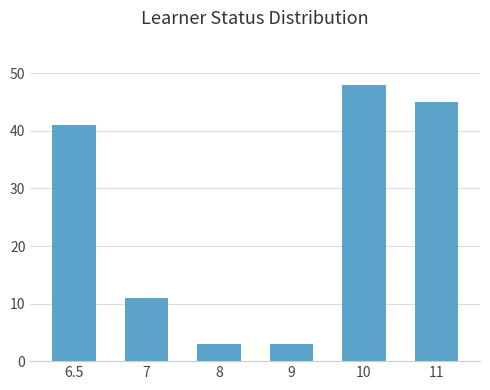

Reading right to left, extract all data points from this chart.

11=45	10=48	9=3	8=3	7=11	6.5=41